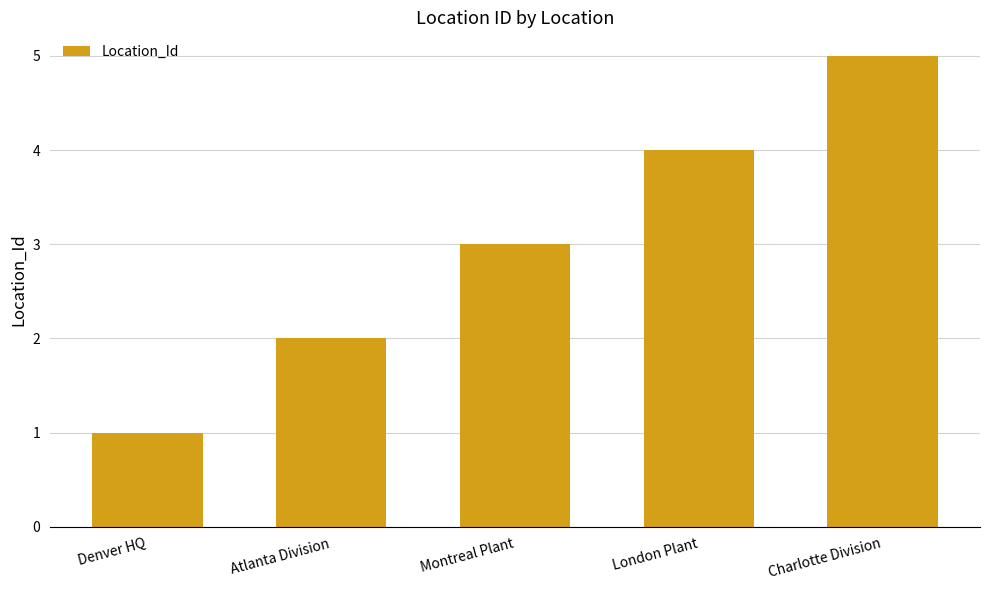

What is the change in value from Montreal Plant to Charlotte Division?

+2